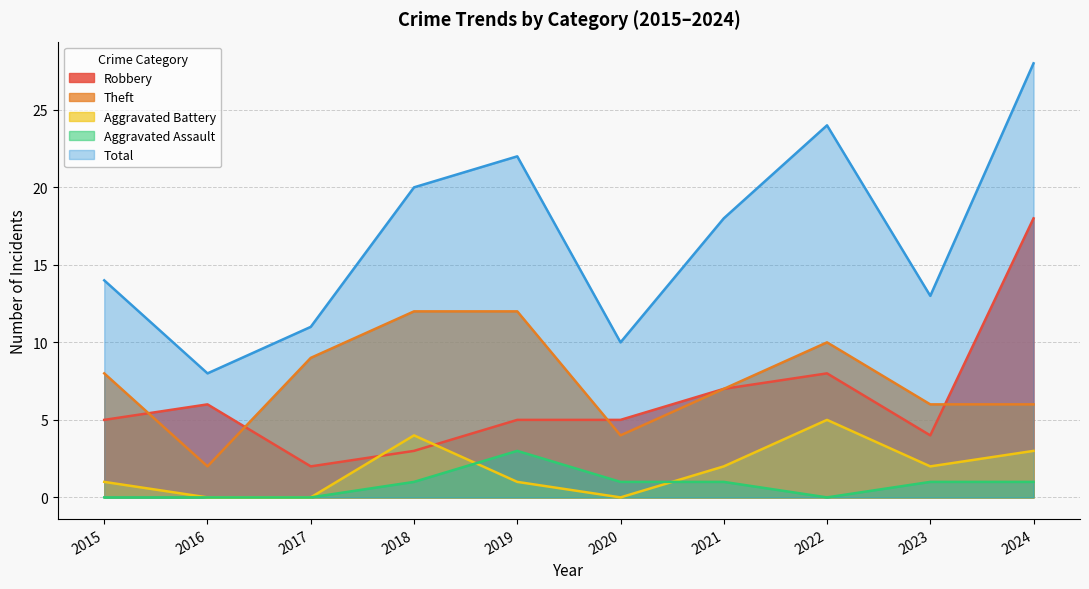

What is the value of the Total point at the 10th from the left?

28